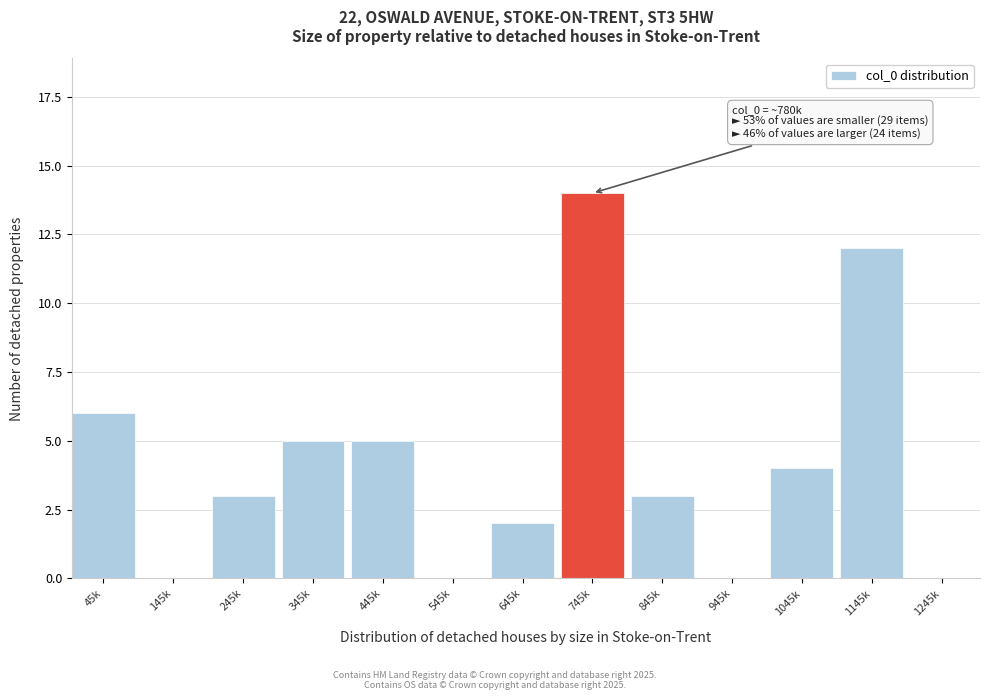

Reading left to right, what are all the values shown in this chart?

45k=6	145k=0	245k=3	345k=5	445k=5	545k=0	645k=2	745k=14	845k=3	945k=0	1045k=4	1145k=12	1245k=0